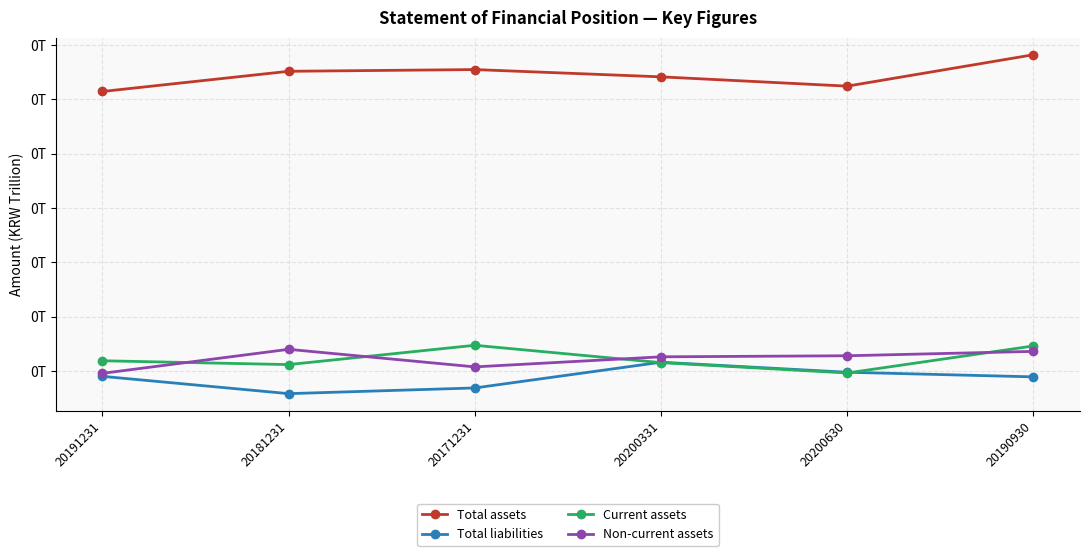

Does the chart have visible grid lines?

Yes